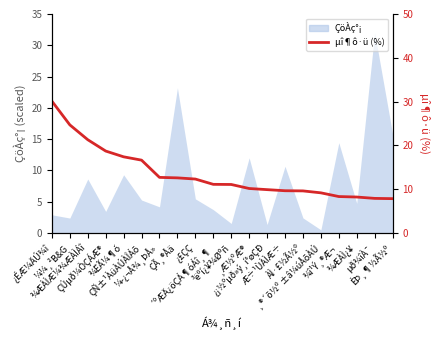

Approximately how many times larger is the value at µð¾îÀ¯ compared to Æ÷¹ÙÀÌÆ÷?

0.8